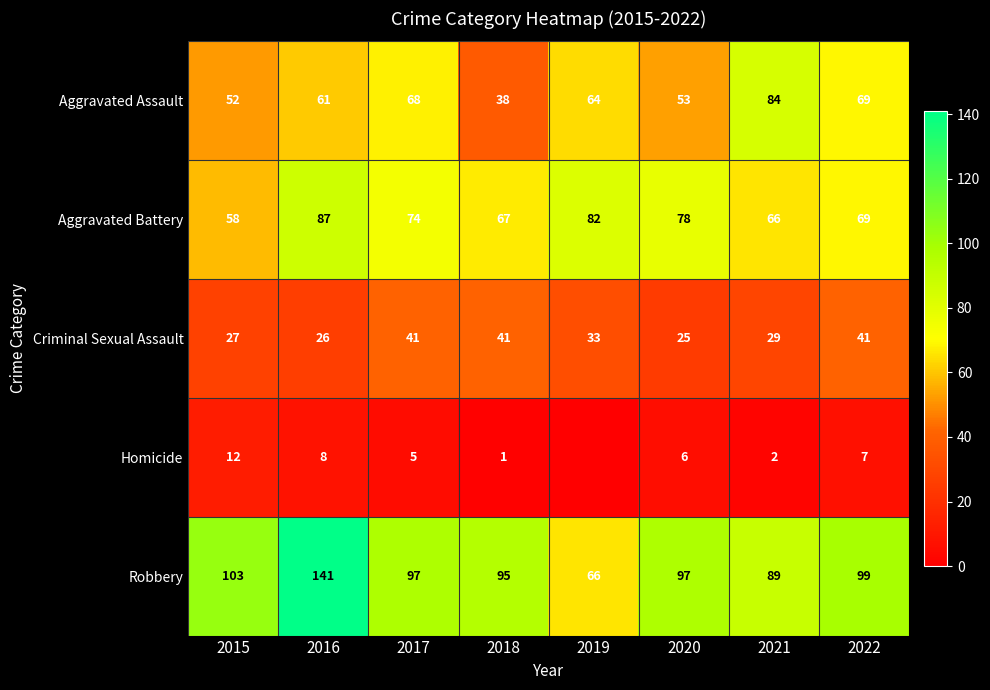

At 2018, list the series in order from smallest to largest.

Homicide, Aggravated Assault, Criminal Sexual Assault, Aggravated Battery, Robbery